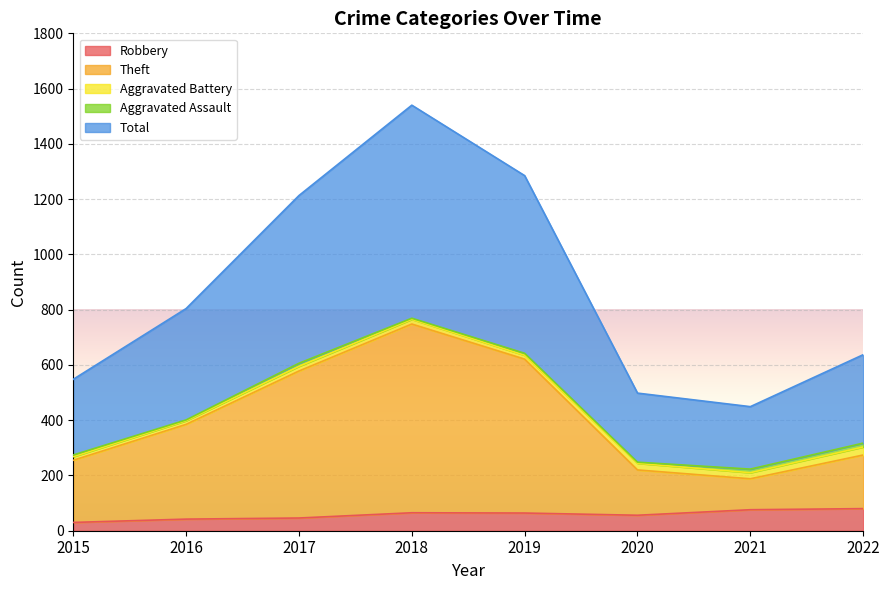

At how many categories does at least one series exceed 766?

4